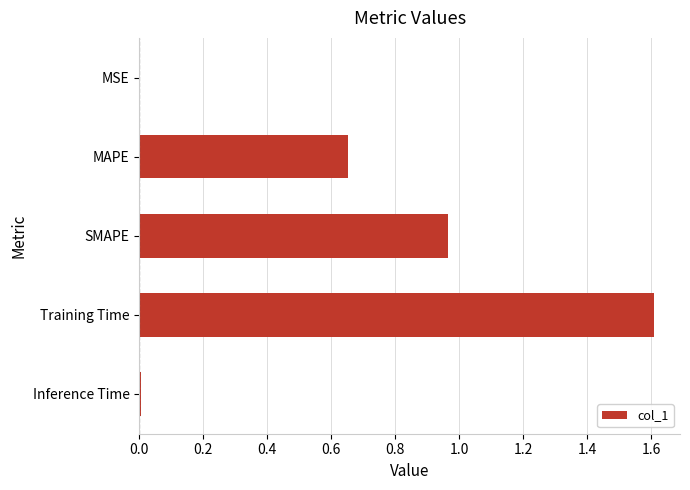

What is the average value?

0.6